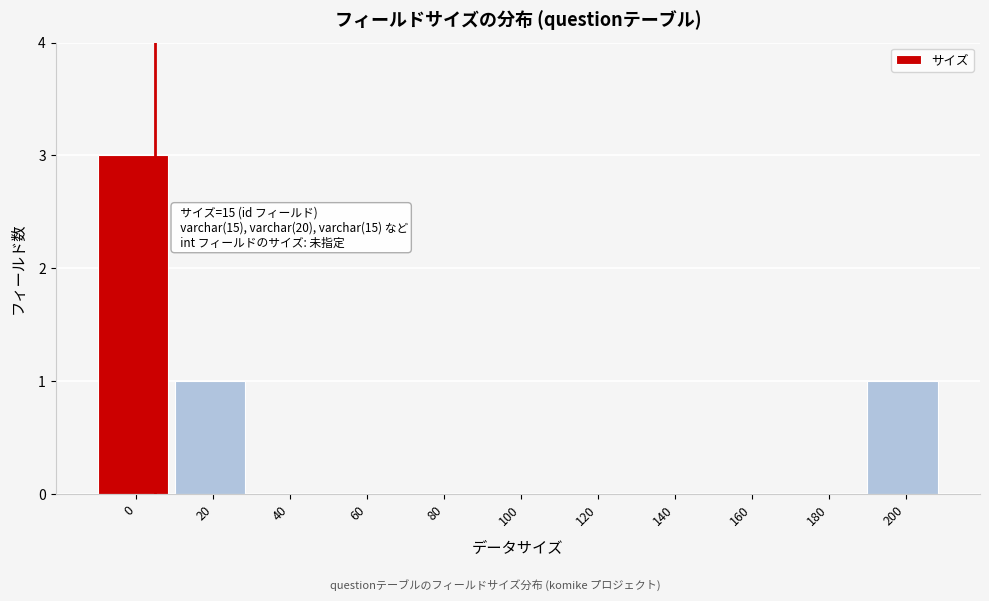

Reading left to right, what are all the values shown in this chart?

0=3	20=1	40=0	60=0	80=0	100=0	120=0	140=0	160=0	180=0	200=1